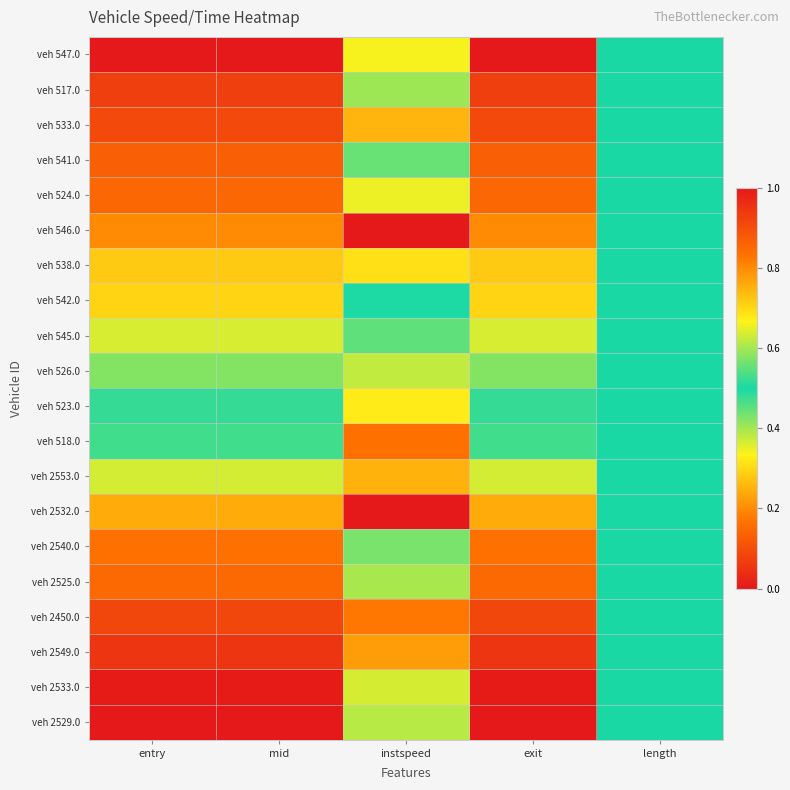

Which series has the largest range (max minus min)?

veh 546.0